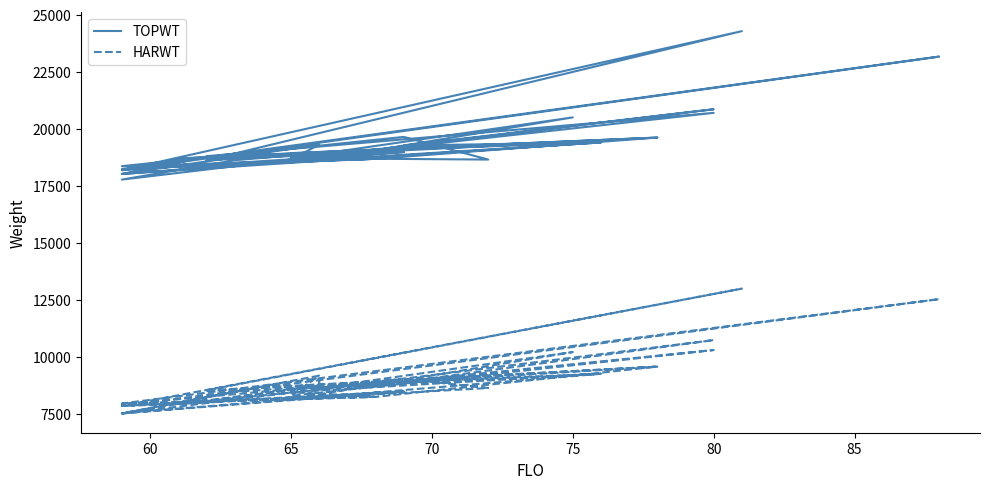

What is the value of the TOPWT point at the 40th from the left?

18779